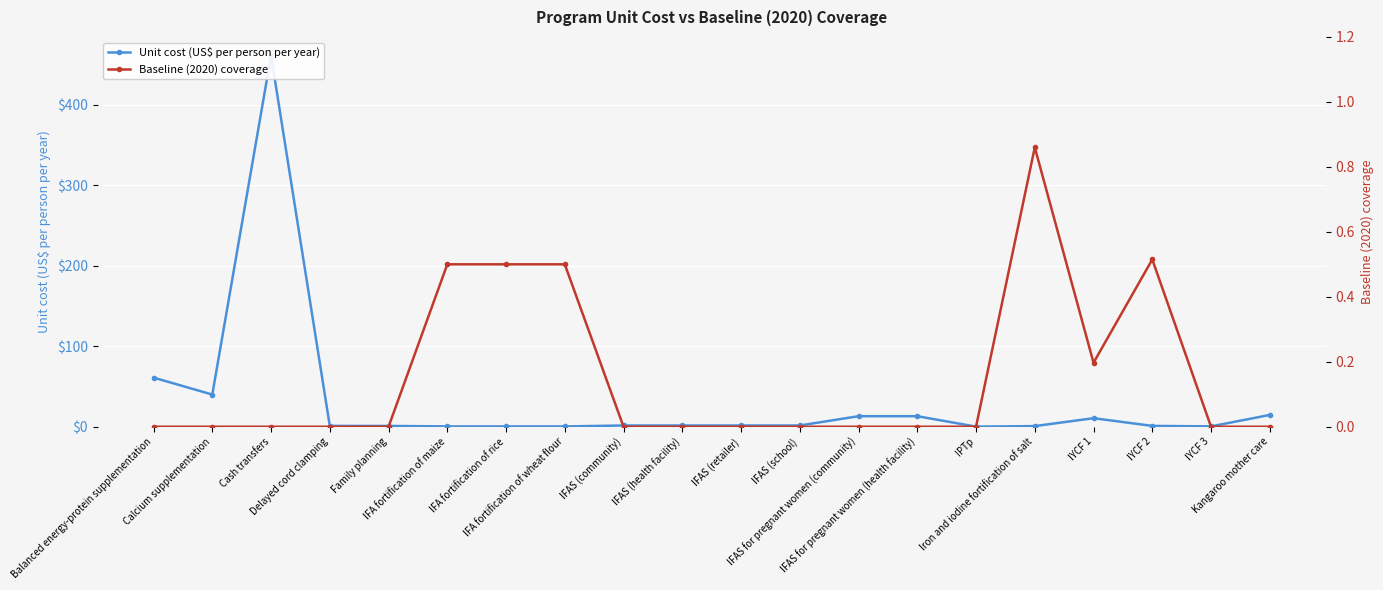

Where do Unit cost (US$ per person per year) and Baseline (2020) coverage first cross each other?

Family planning and IFA fortification of maize